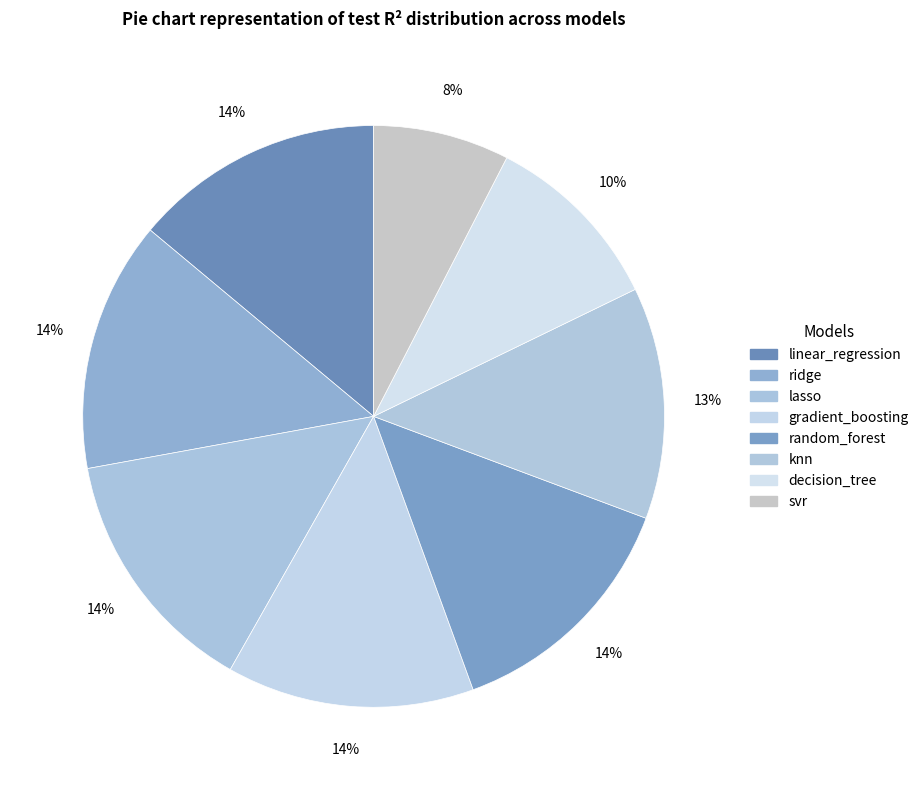

What percentage is the linear_regression slice, to the nearest percent?

14%